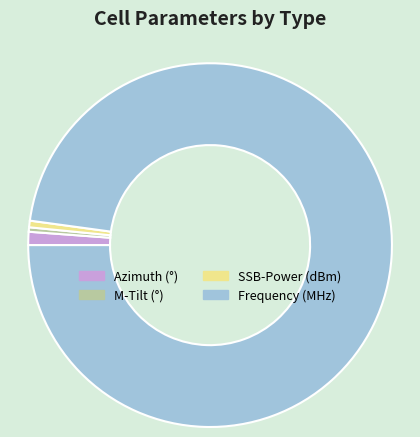

Between Frequency (MHz) and Azimuth (°), which is larger?

Frequency (MHz)